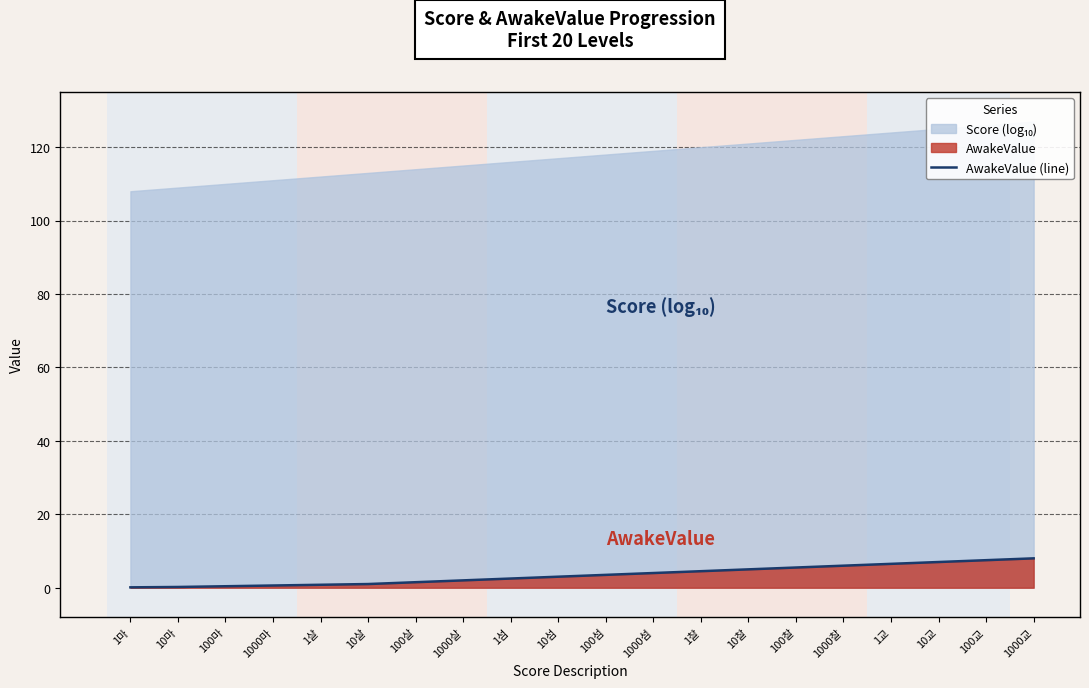

List the labels in order of value, smallest first.

1마, 10마, 100마, 1000마, 1살, 10살, 100살, 1000살, 1섬, 10섬, 100섬, 1000섬, 1찰, 10찰, 100찰, 1000찰, 1교, 10교, 100교, 1000교